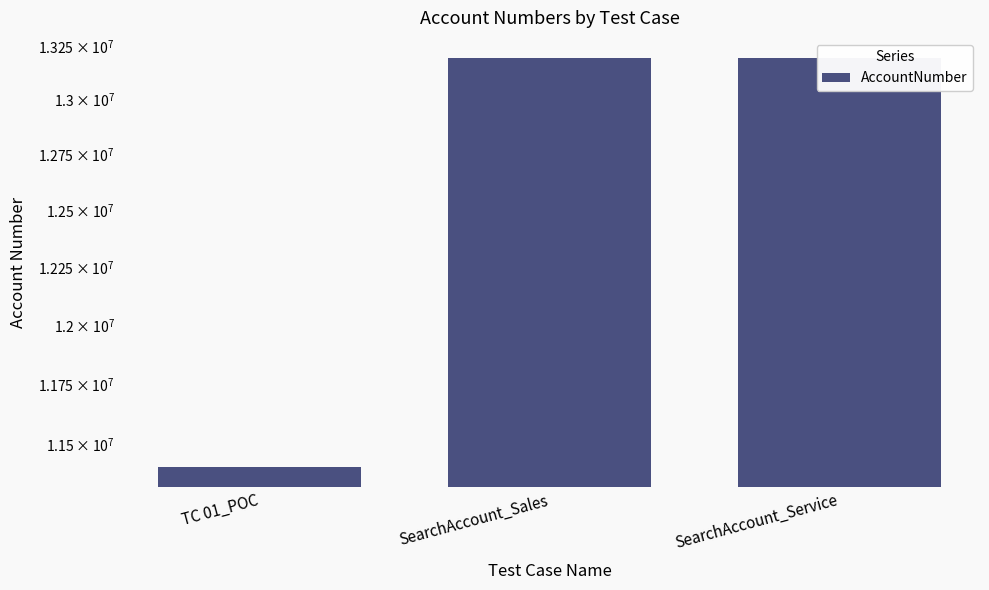

Count the values in the range 11408847 to 13192741.

3